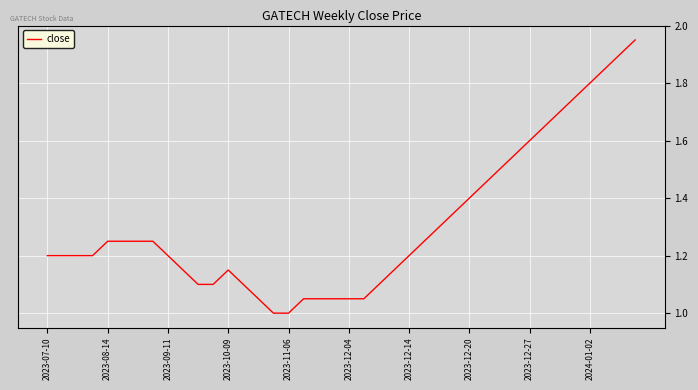

What is the smallest value displayed?

1.0